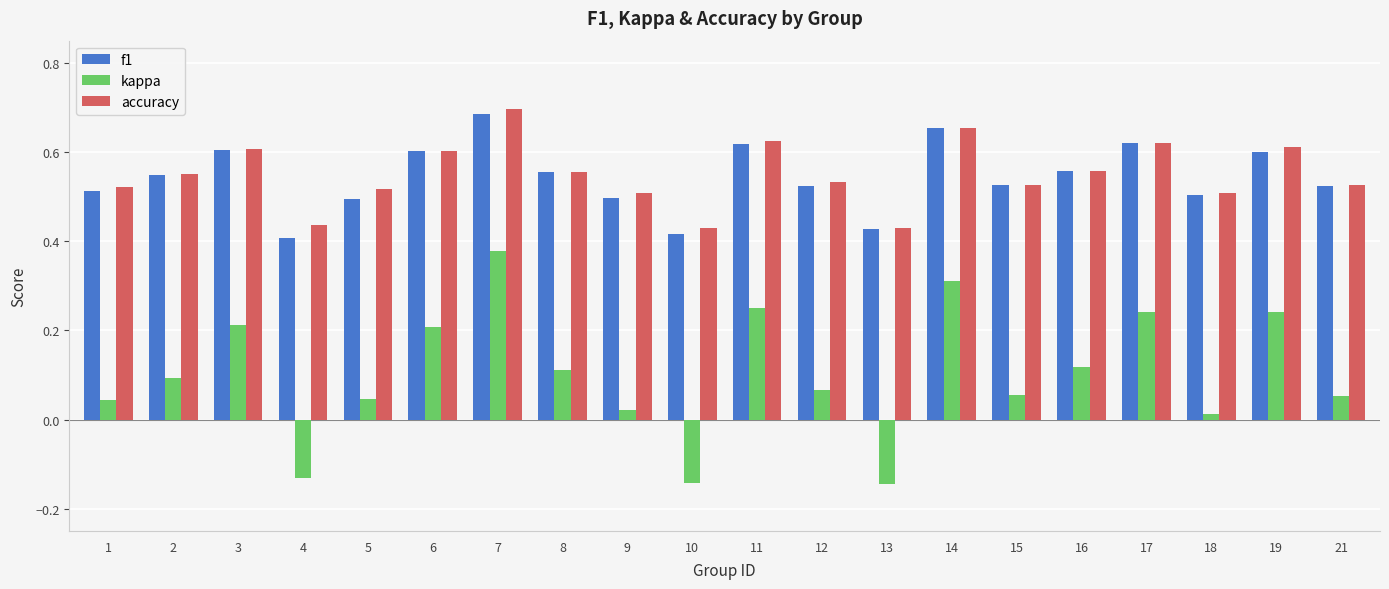

The accuracy series shows 0.3 at 8. True or false?

False